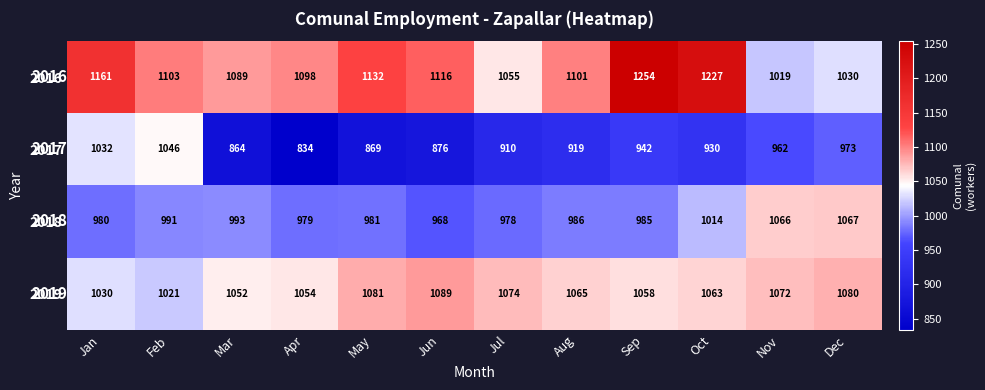

How many values in the 2018 series exceed 986?

5